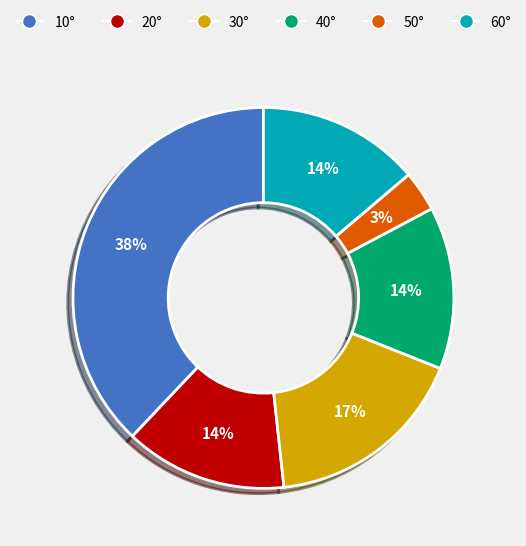

How many segments does this pie chart have?

6